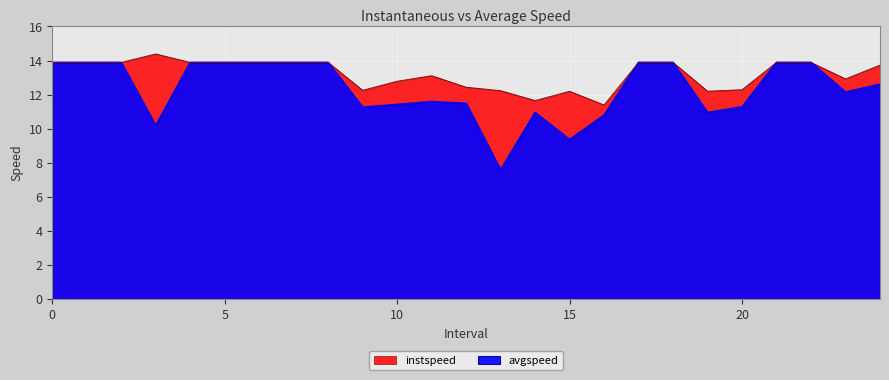

Reading left to right, list all the values displayed in this chart.

instspeed: 0=13.9	1=13.9	2=13.9	3=14.4	4=13.9	5=13.9	6=13.9	7=13.9	8=13.9	9=12.3	10=12.8	11=13.1	12=12.4	13=12.2	14=11.7	15=12.2	16=11.4	17=13.9	18=13.9	19=12.2	20=12.3	21=13.9	22=13.9	23=12.9	24=13.7
avgspeed: 0=13.9	1=13.9	2=13.9	3=10.2	4=13.9	5=13.9	6=13.9	7=13.9	8=13.9	9=11.3	10=11.4	11=11.6	12=11.5	13=7.6	14=11.0	15=9.4	16=10.8	17=13.9	18=13.9	19=11.0	20=11.3	21=13.9	22=13.9	23=12.1	24=12.6